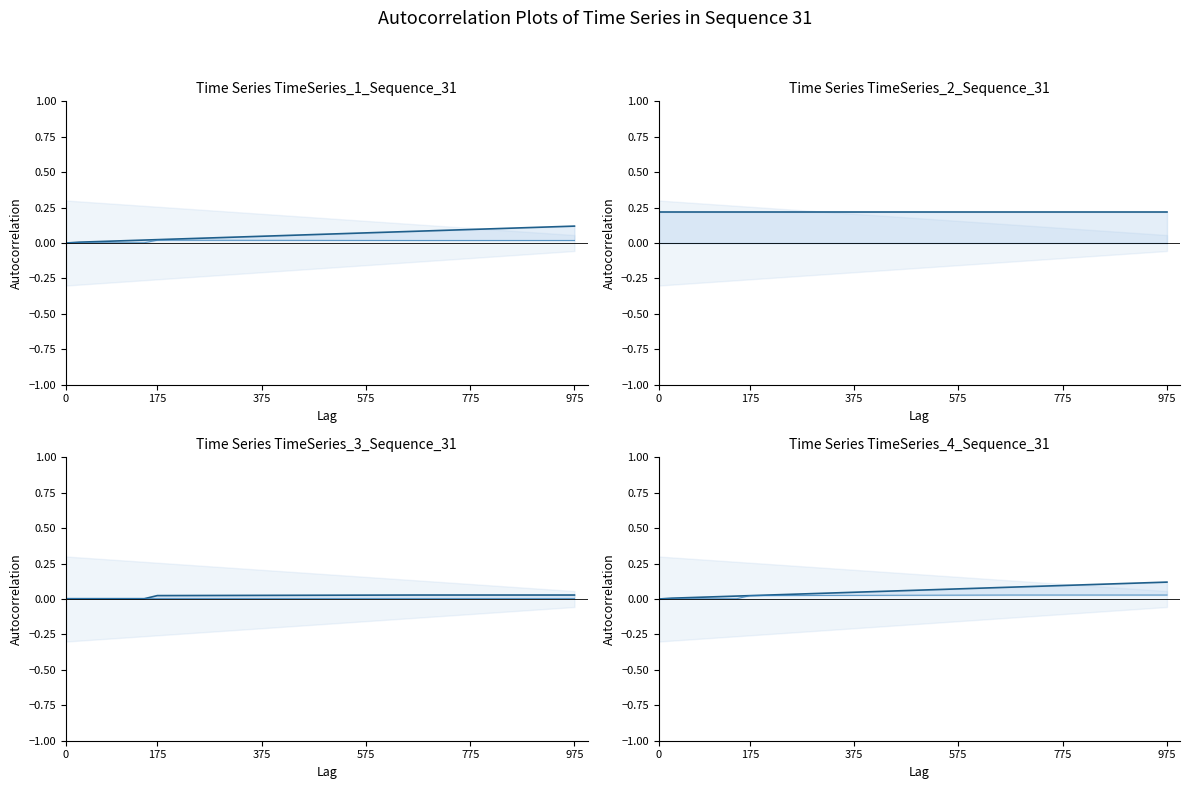

True or false: col_20 and col_16 intersect in this chart.

False